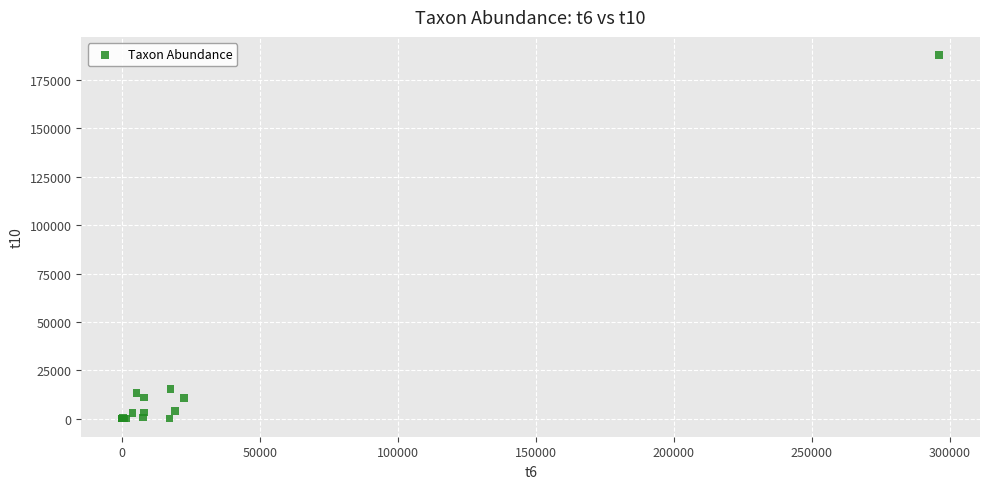

What Y value in the scatter plot is closest to 93980?

15390